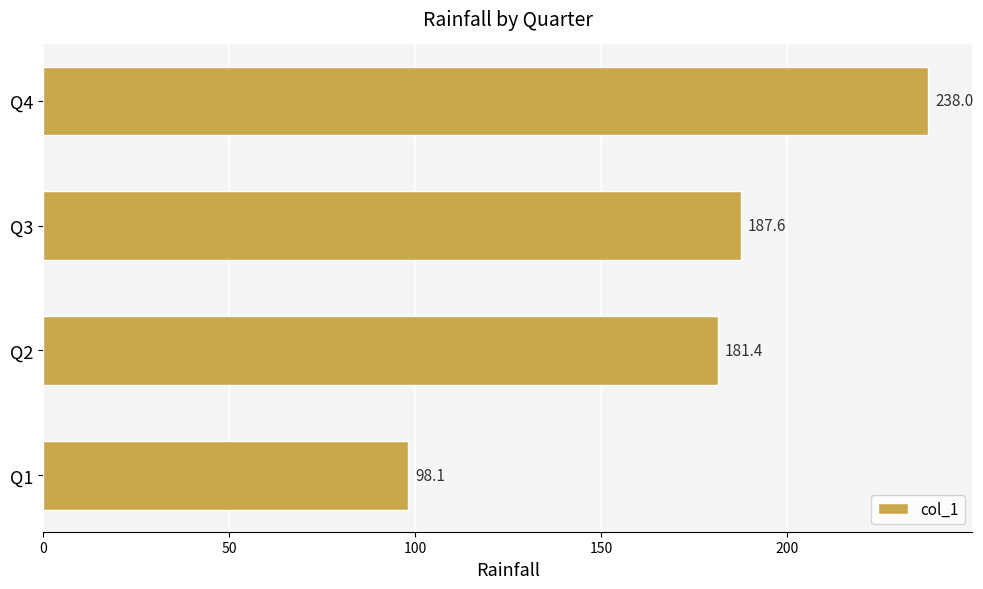

Reading bottom to top, transcribe all the data shown in this chart.

Q1=98.1	Q2=181.4	Q3=187.6	Q4=238.0